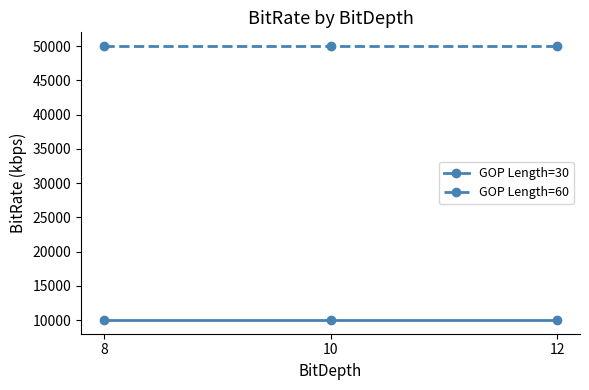

What value does the GOP Length=60 series have at 8?

50000